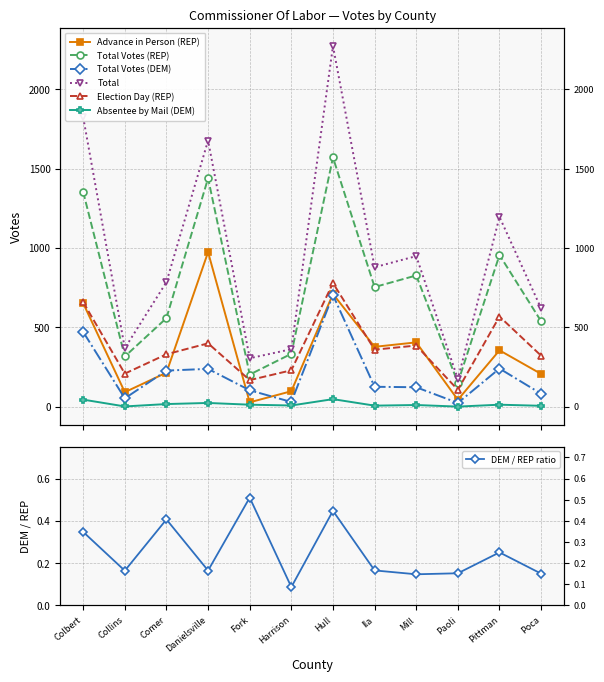

Reading right to left, transcribe all the data shown in this chart.

Advance in Person (REP): Poca=206	Pittman=355	Paoli=43	Mill=405	Ila=377	Hull=710	Harrison=97	Fork=27	Danielsville=974	Comer=214	Collins=91	Colbert=652
Total Votes (REP): Poca=538	Pittman=956	Paoli=151	Mill=827	Ila=754	Hull=1571	Harrison=333	Fork=202	Danielsville=1440	Comer=558	Collins=316	Colbert=1354
Total Votes (DEM): Poca=81	Pittman=240	Paoli=23	Mill=122	Ila=125	Hull=703	Harrison=29	Fork=103	Danielsville=238	Comer=227	Collins=52	Colbert=471
Total: Poca=619	Pittman=1196	Paoli=174	Mill=949	Ila=879	Hull=2274	Harrison=362	Fork=305	Danielsville=1678	Comer=785	Collins=368	Colbert=1825
Election Day (REP): Poca=321	Pittman=568	Paoli=106	Mill=385	Ila=359	Hull=779	Harrison=229	Fork=167	Danielsville=399	Comer=330	Collins=208	Colbert=659
Absentee by Mail (DEM): Poca=5	Pittman=12	Paoli=0	Mill=10	Ila=6	Hull=47	Harrison=7	Fork=12	Danielsville=23	Comer=16	Collins=1	Colbert=44